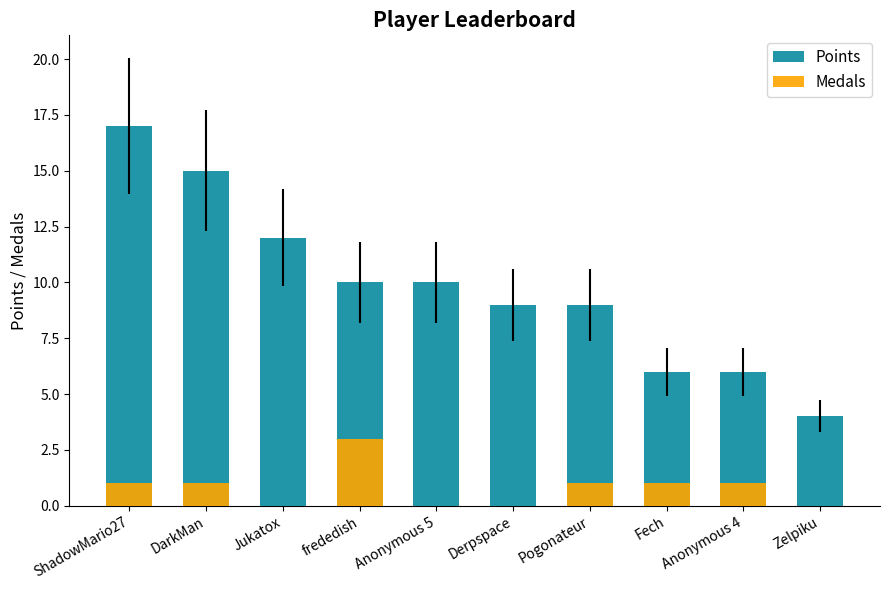

What are all the series names shown in the legend?

Points, Medals